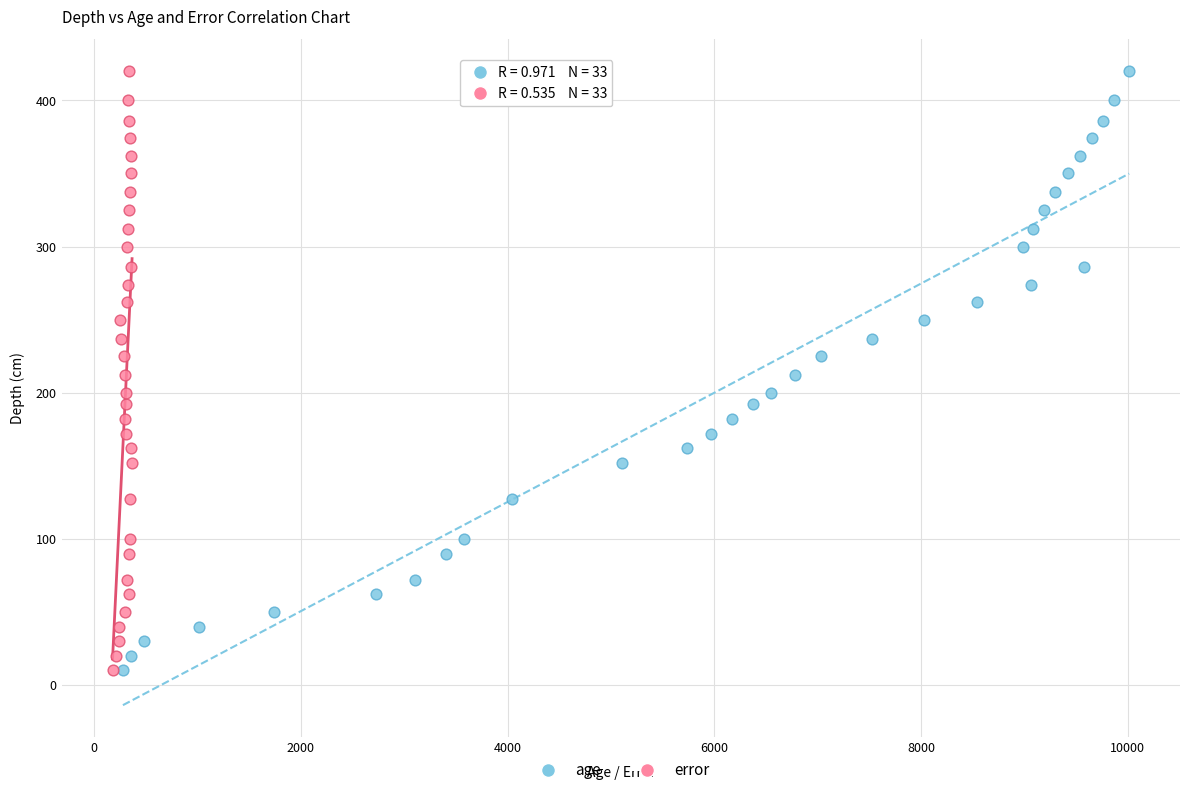

What are all the series names shown in the legend?

age, error